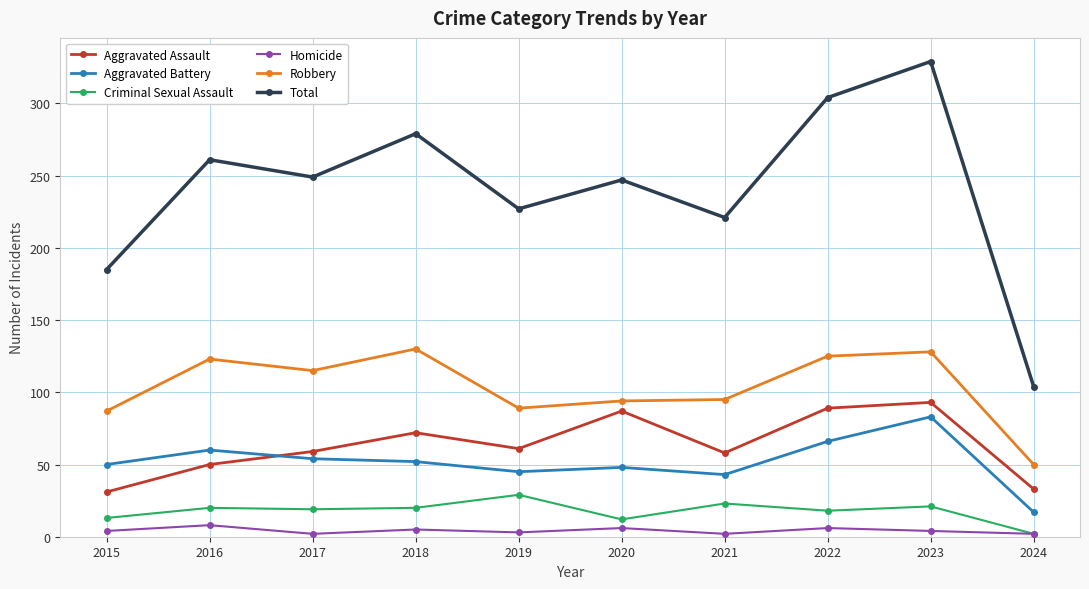

What is the value of the Aggravated Battery point at the 9th from the left?

83